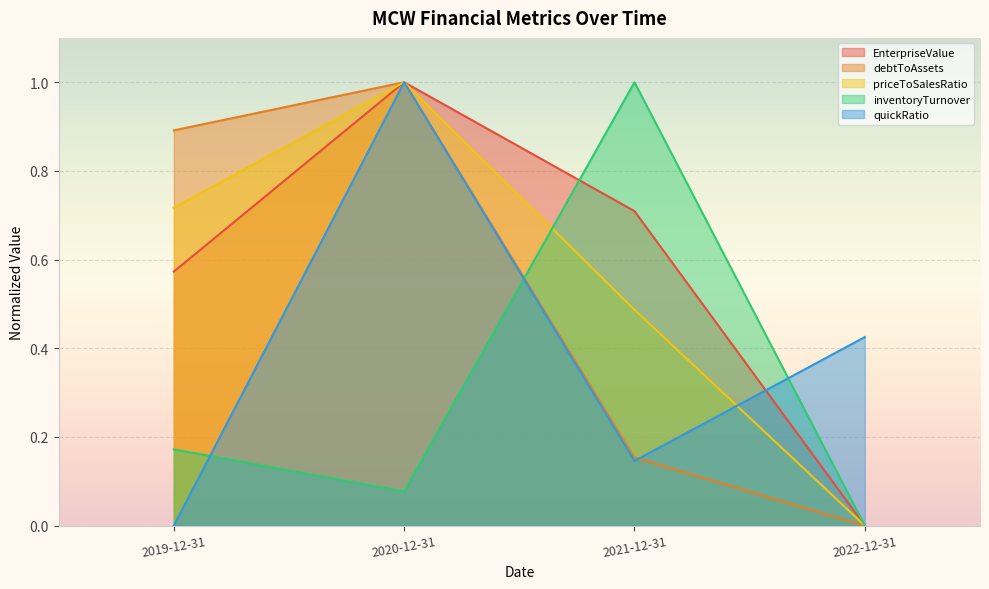

What is the average value of the priceToSalesRatio series?

0.6